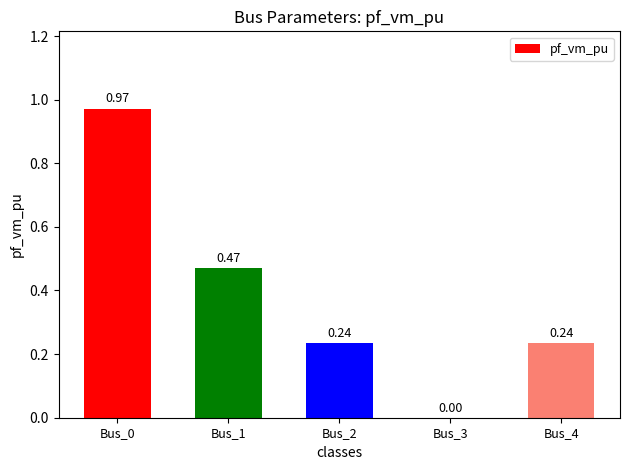

What is the change in value from Bus_0 to Bus_2?

-0.7